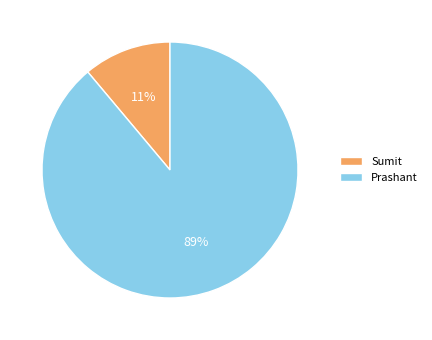

True or false: Prashant accounts for 89% of the total.

True